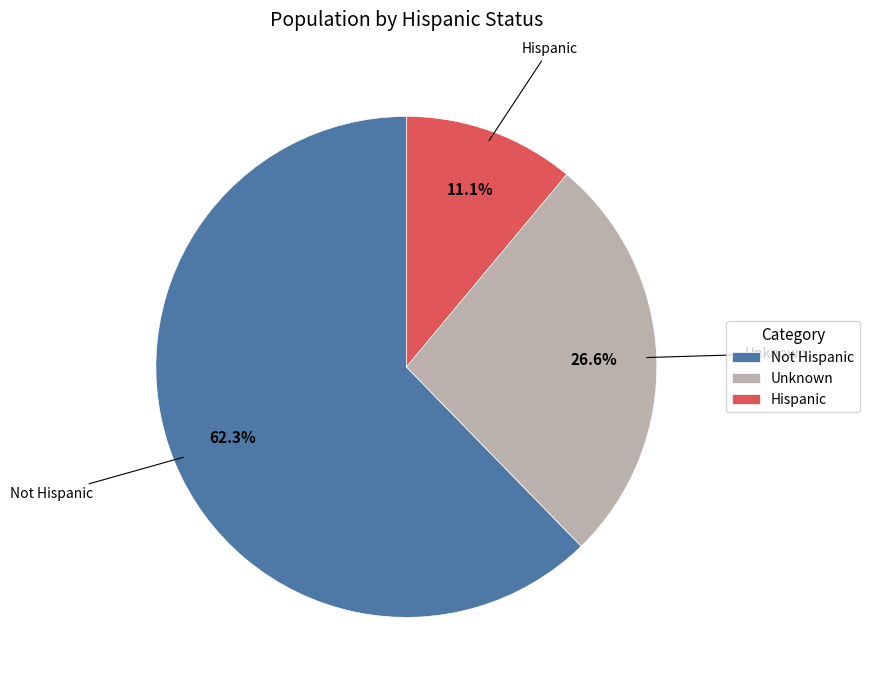

To the nearest percent, what is the difference between the largest and smallest slice percentages?

51%